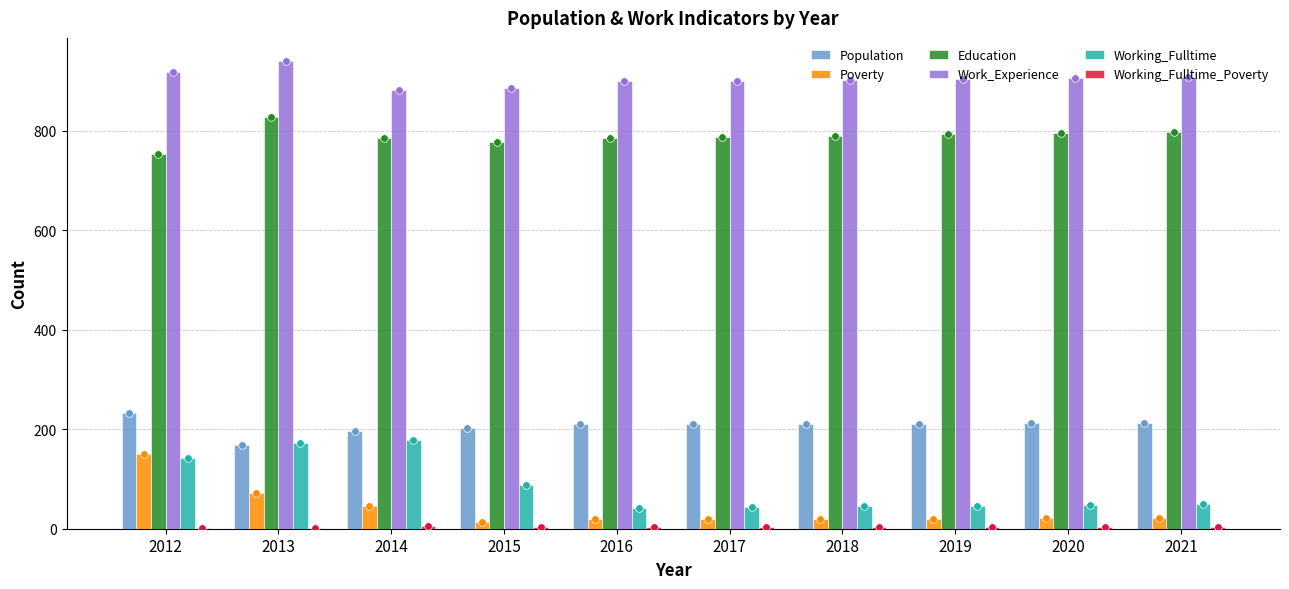

At which category is the sum across all series the highest?

2012